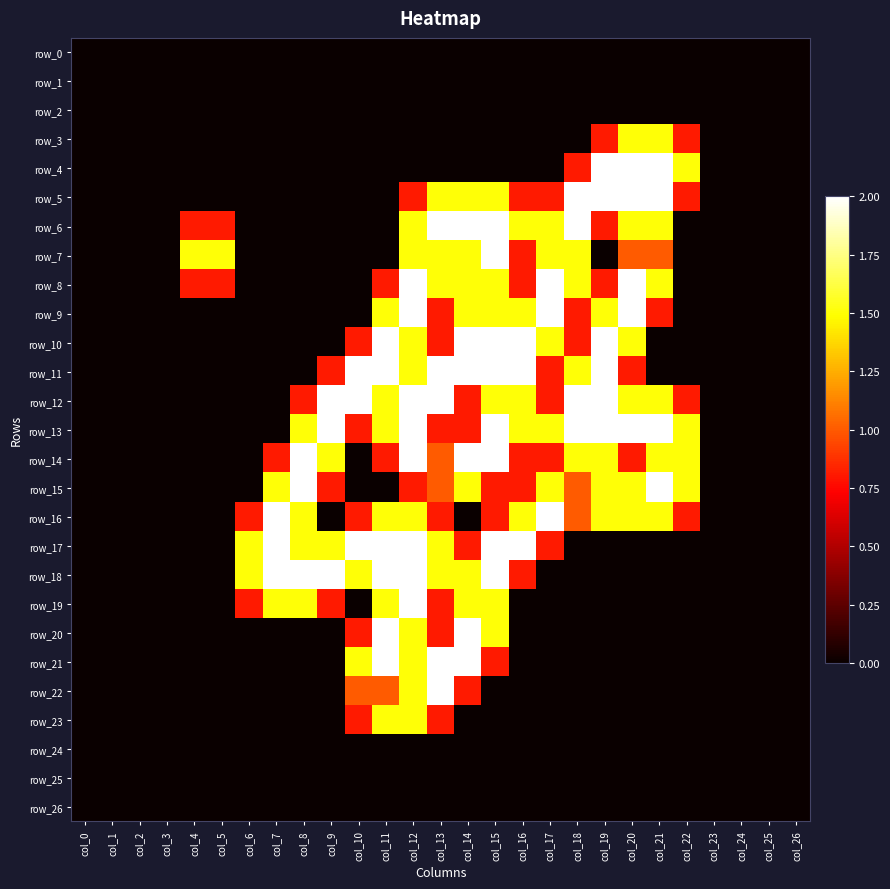

True or false: row_15 has a value of 1.6 at col_13.

False